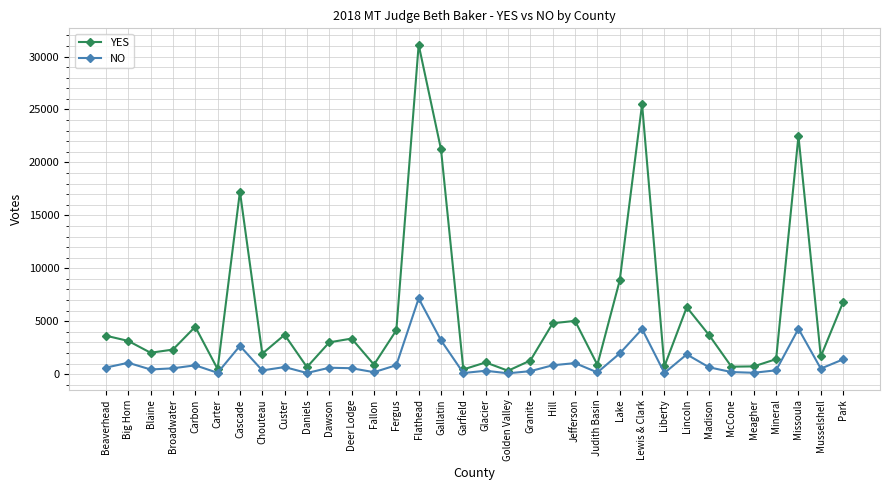

Does the chart display data point markers on the line(s)?

Yes